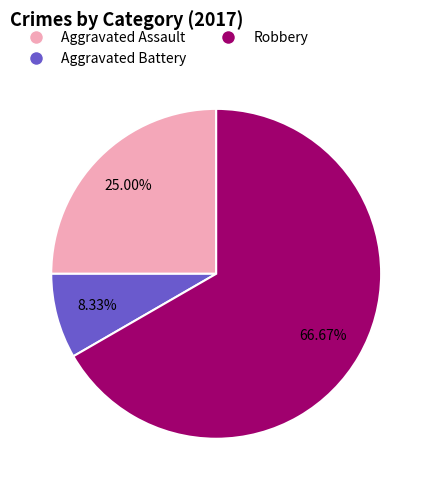

Does Aggravated Battery account for over 50% of the chart?

No